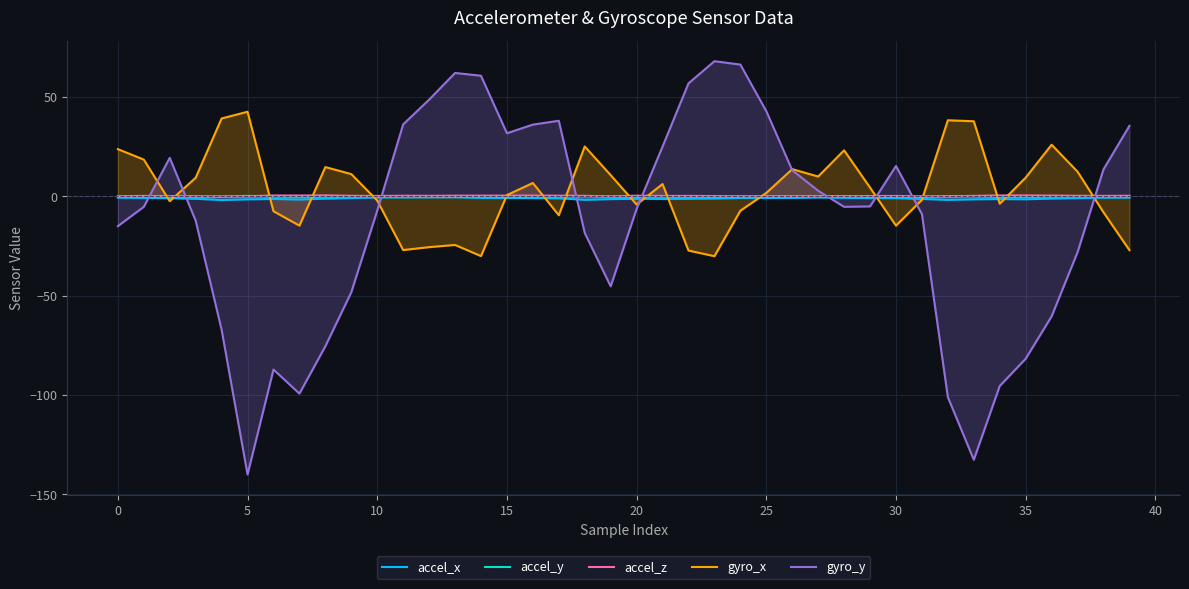

How many data points in accel_y are above 0?

13